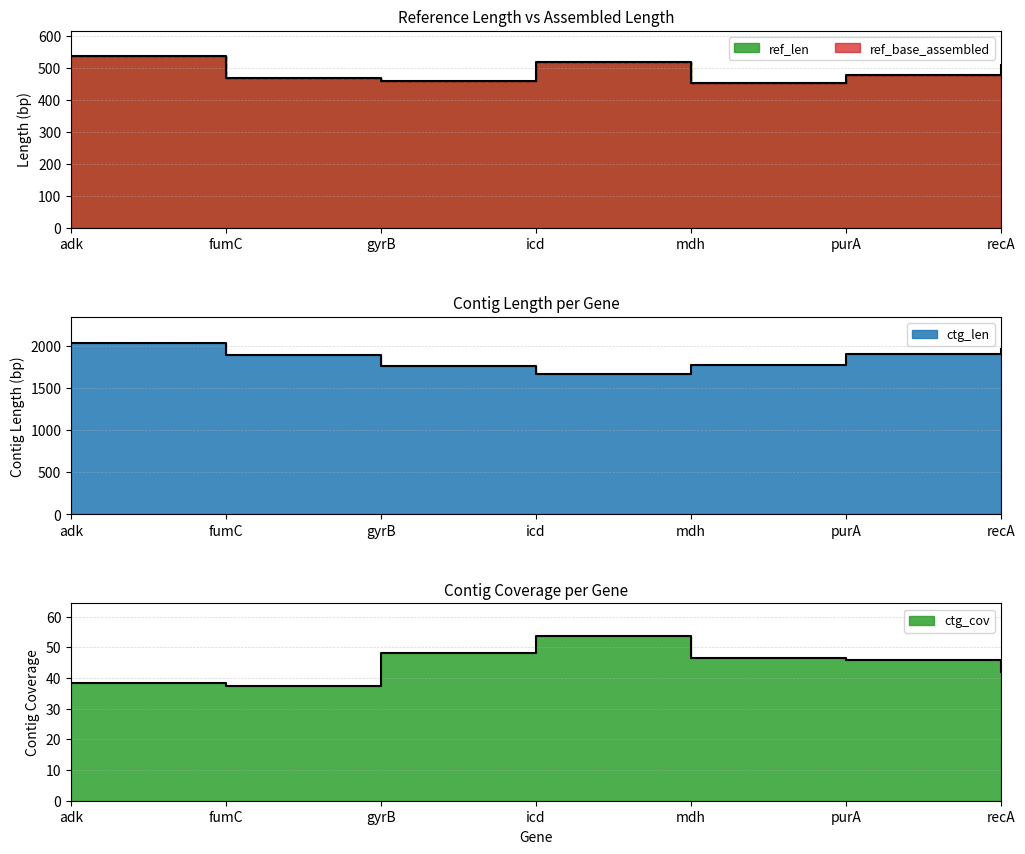

Which series changed the most between gyrB and purA?

ctg_len